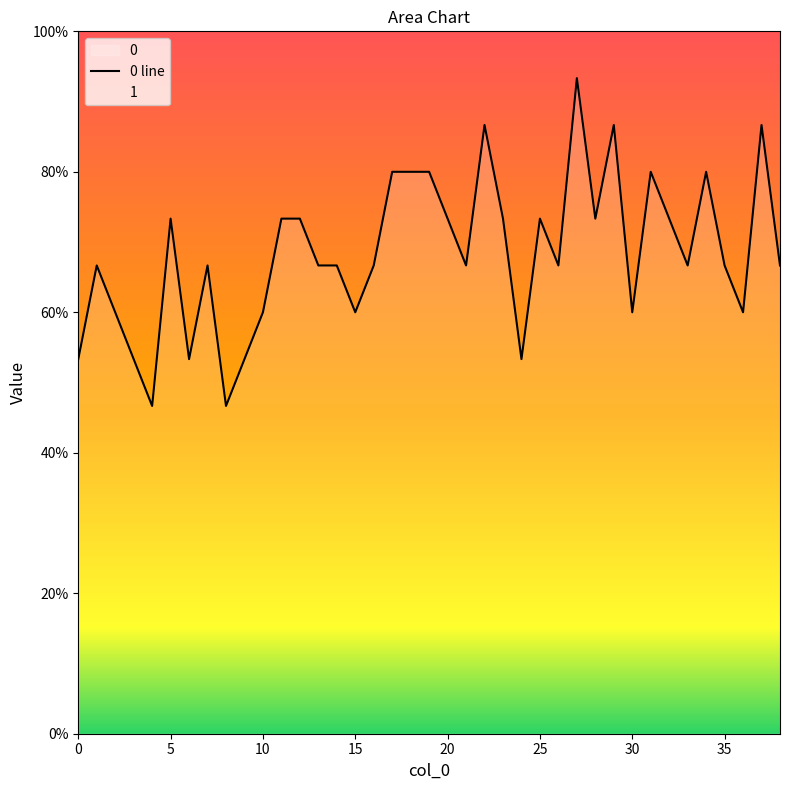

Where is the data nearest to the value 0?

4